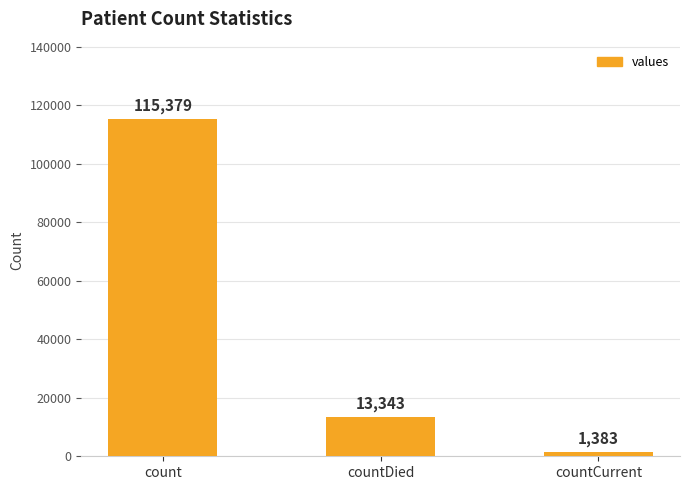

Reading right to left, extract all data points from this chart.

1383	13343	115379